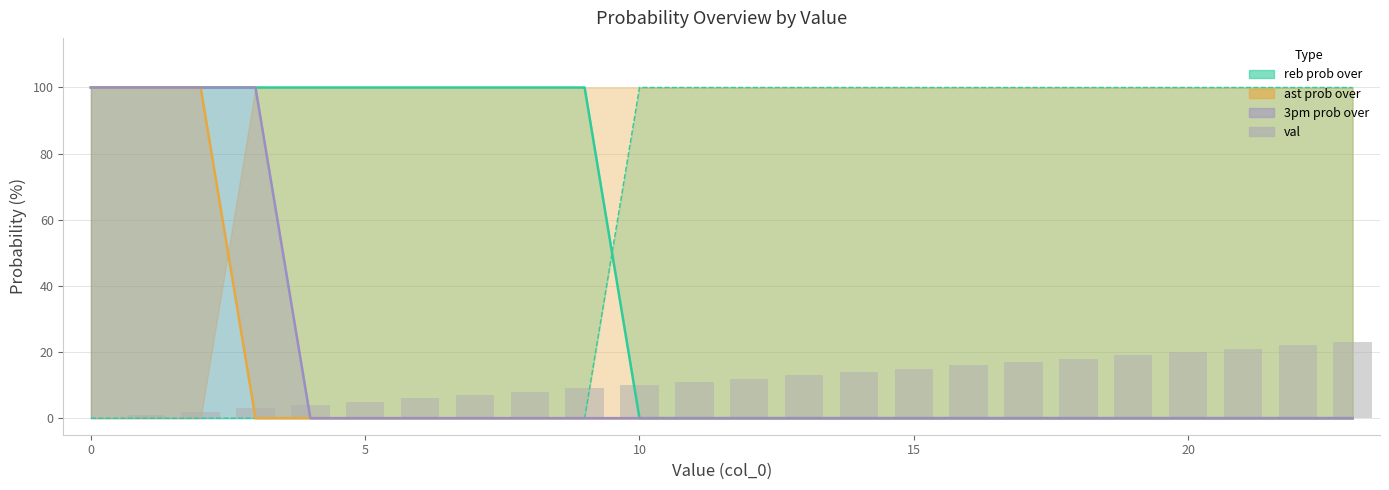

Reading left to right, what are all the values shown in this chart?

0	1	2	3	4	5	6	7	8	9	10	11	12	13	14	15	16	17	18	19	20	21	22	23